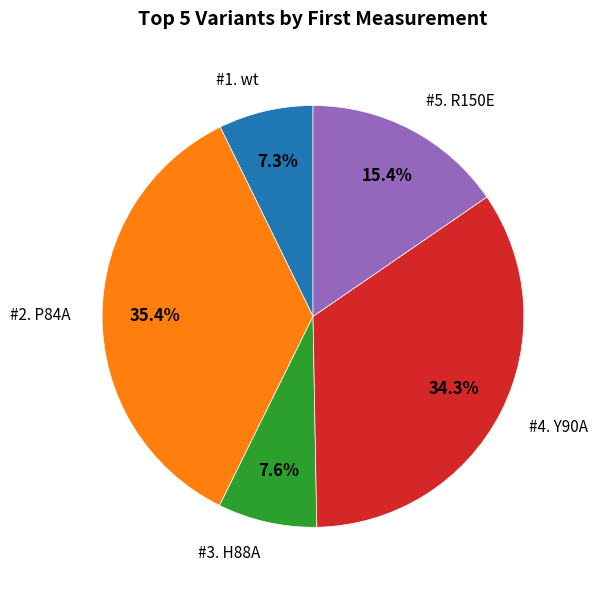

Is there any slice that represents more than half of the pie?

No